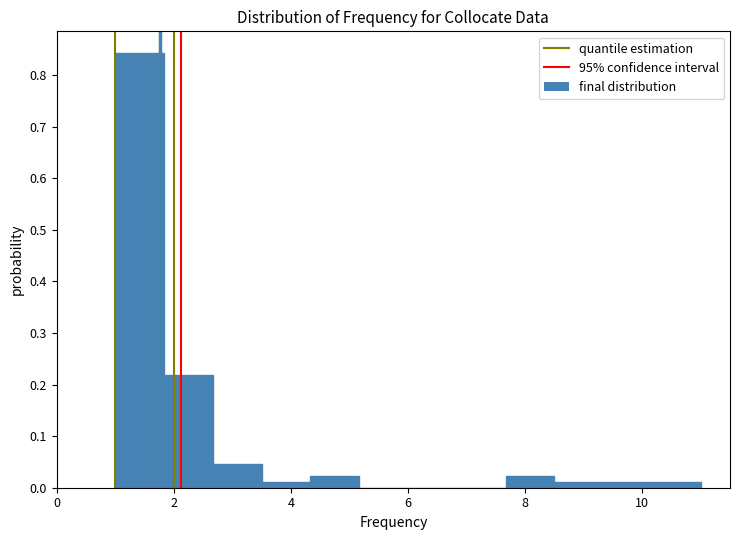

Reading left to right, transcribe this chart: for each bar, give the range it covers on the x-axis and its height. Neither the bar edges nor the heights are printed on the chart, so give them approximately, as read against the axes.

1.0 to 1.8: 0.84
1.8 to 2.6: 0.22
2.6 to 3.6: 0.05
3.6 to 4.4: 0.01
4.4 to 5.2: 0.02
5.2 to 6.0: 0
6.0 to 6.8: 0
6.8 to 7.6: 0
7.6 to 8.6: 0.02
8.6 to 9.4: 0.01
9.4 to 10.2: 0.01
10.2 to 11.0: 0.01